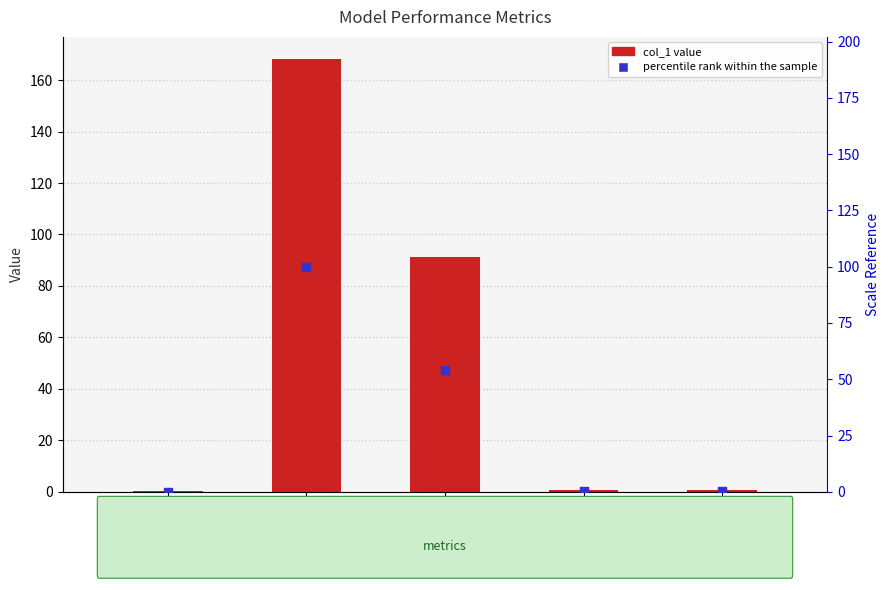

What is the total value across all series at SMAPE?

145.7